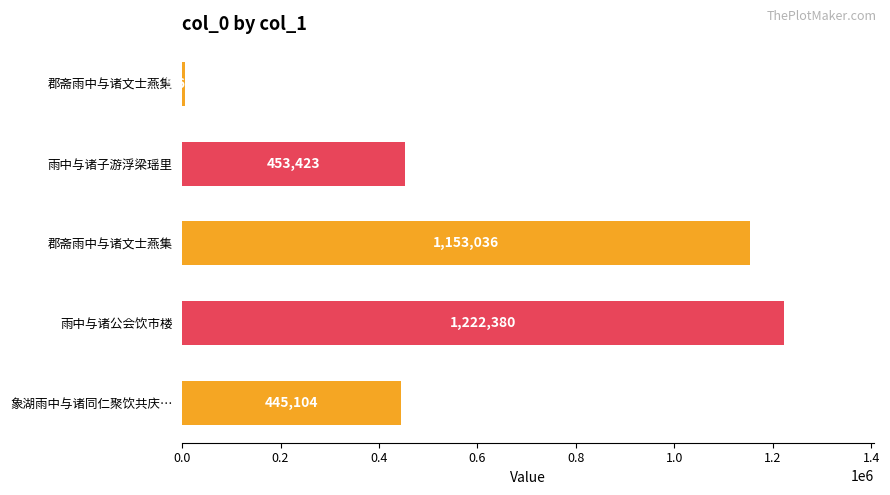

What is the sum of all values?

3279560